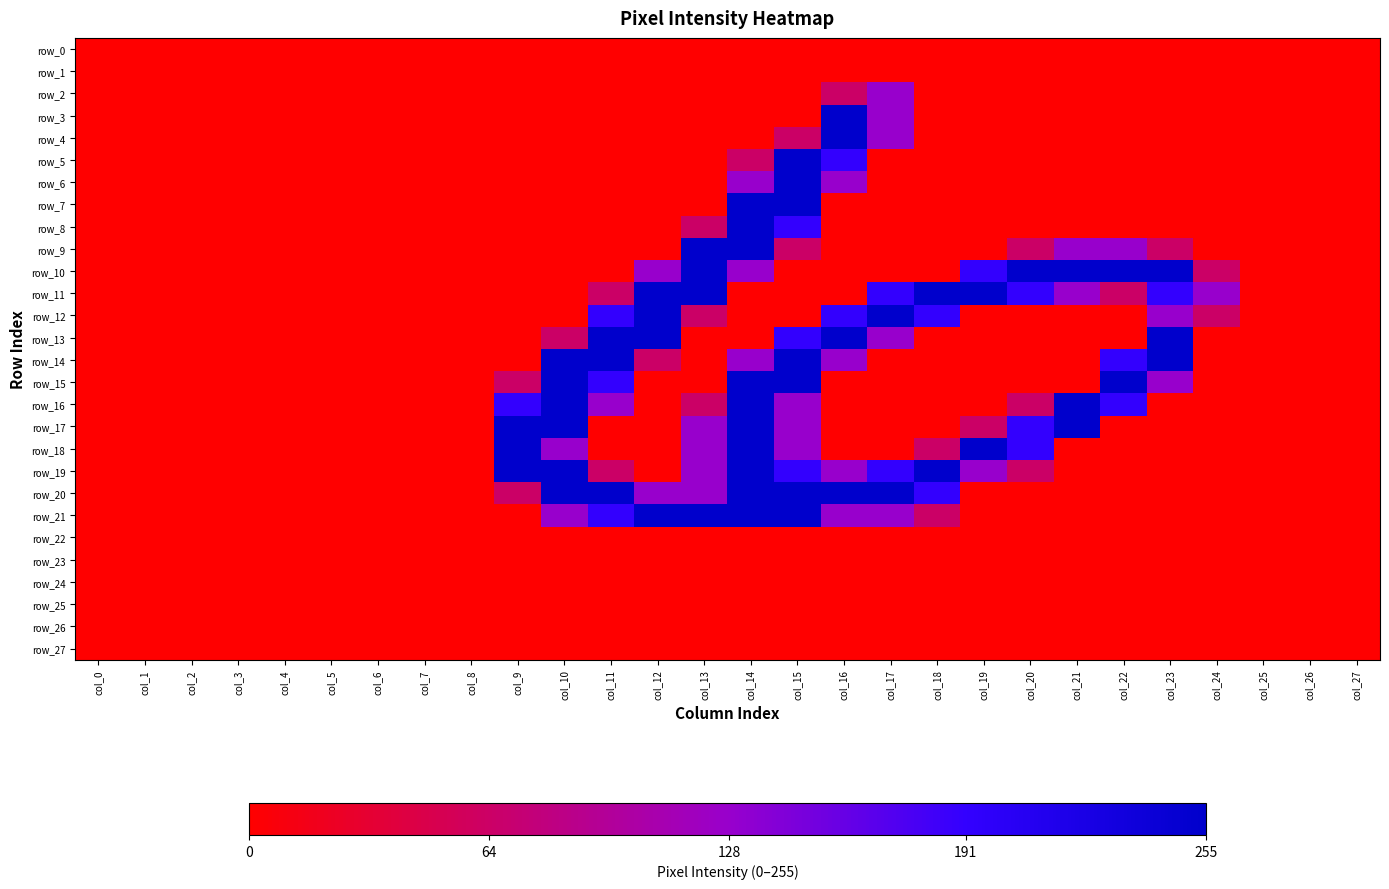

At how many categories does at least one series exceed 188?

15